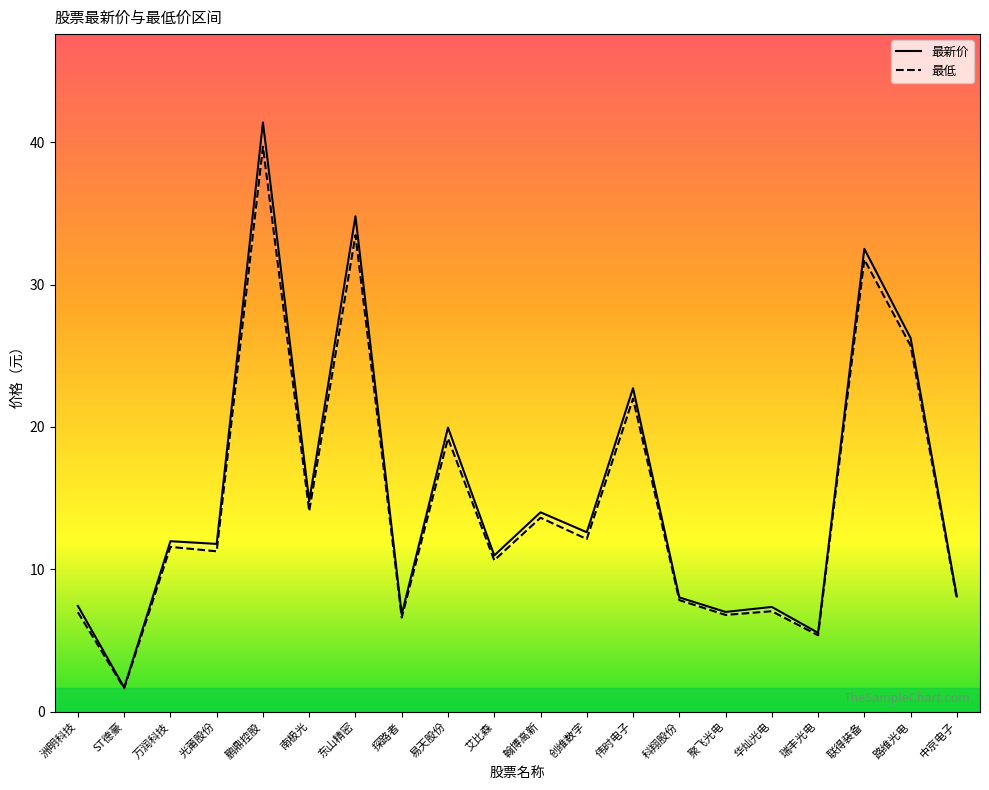

At which category does 最低 reach its first local valley?

ST德豪